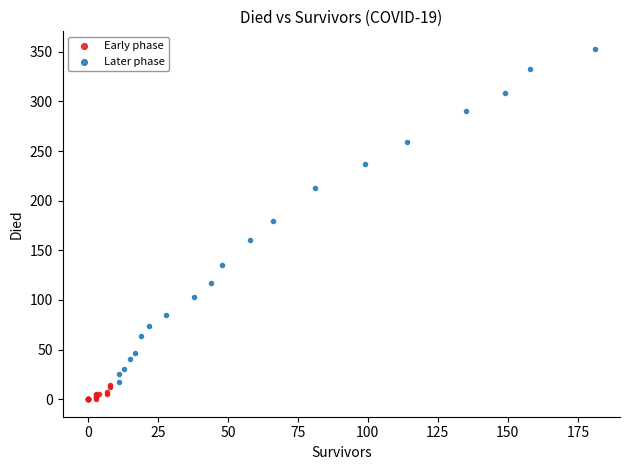

Which series reaches the minimum Y coordinate?

Early phase